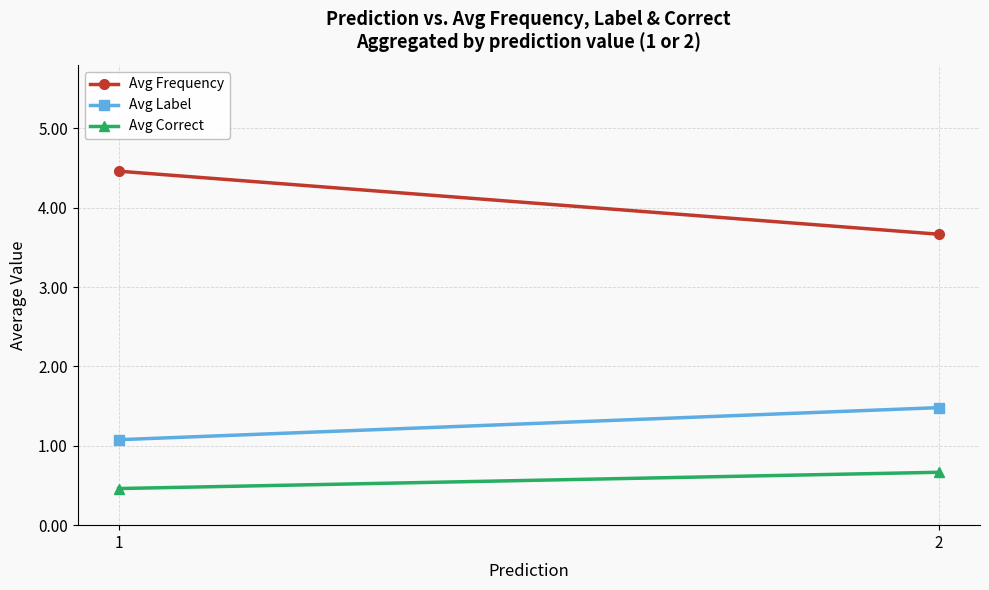

Rank the series by their average value, from highest to lowest.

Avg Frequency, Avg Label, Avg Correct